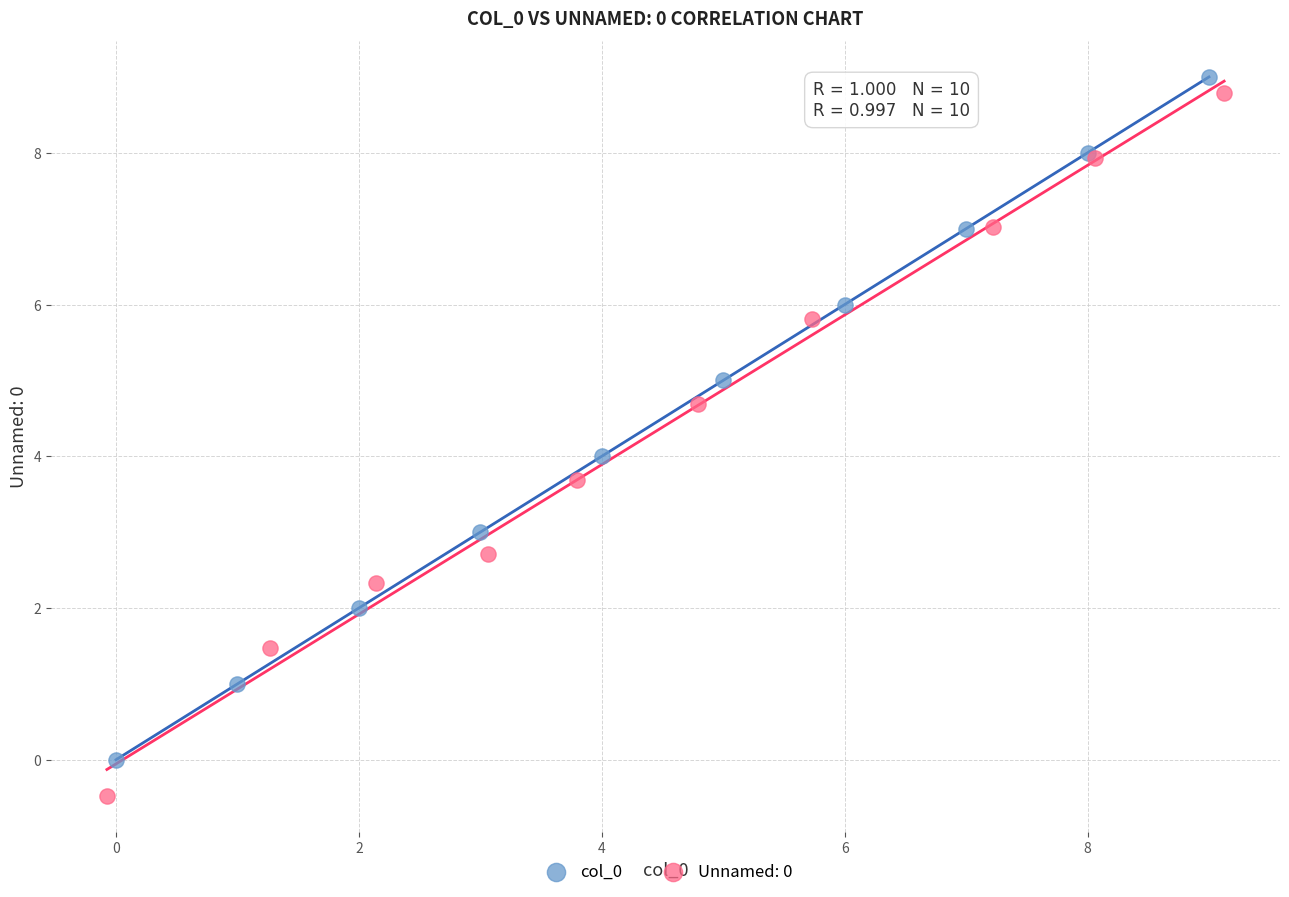

Which series has the widest spread of Y values?

Unnamed: 0